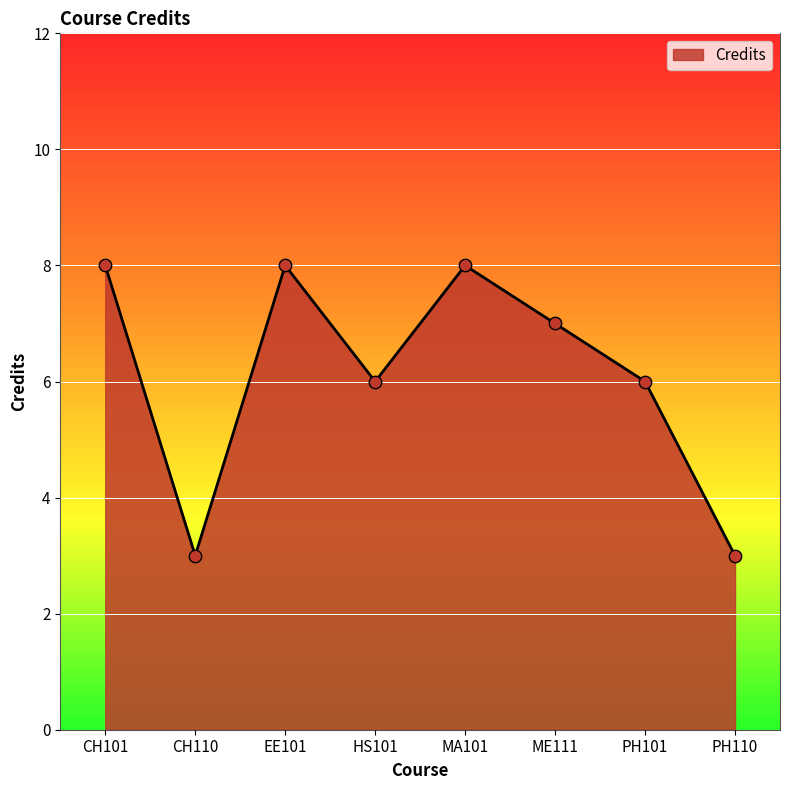

What is the change in value from CH101 to ME111?

-1